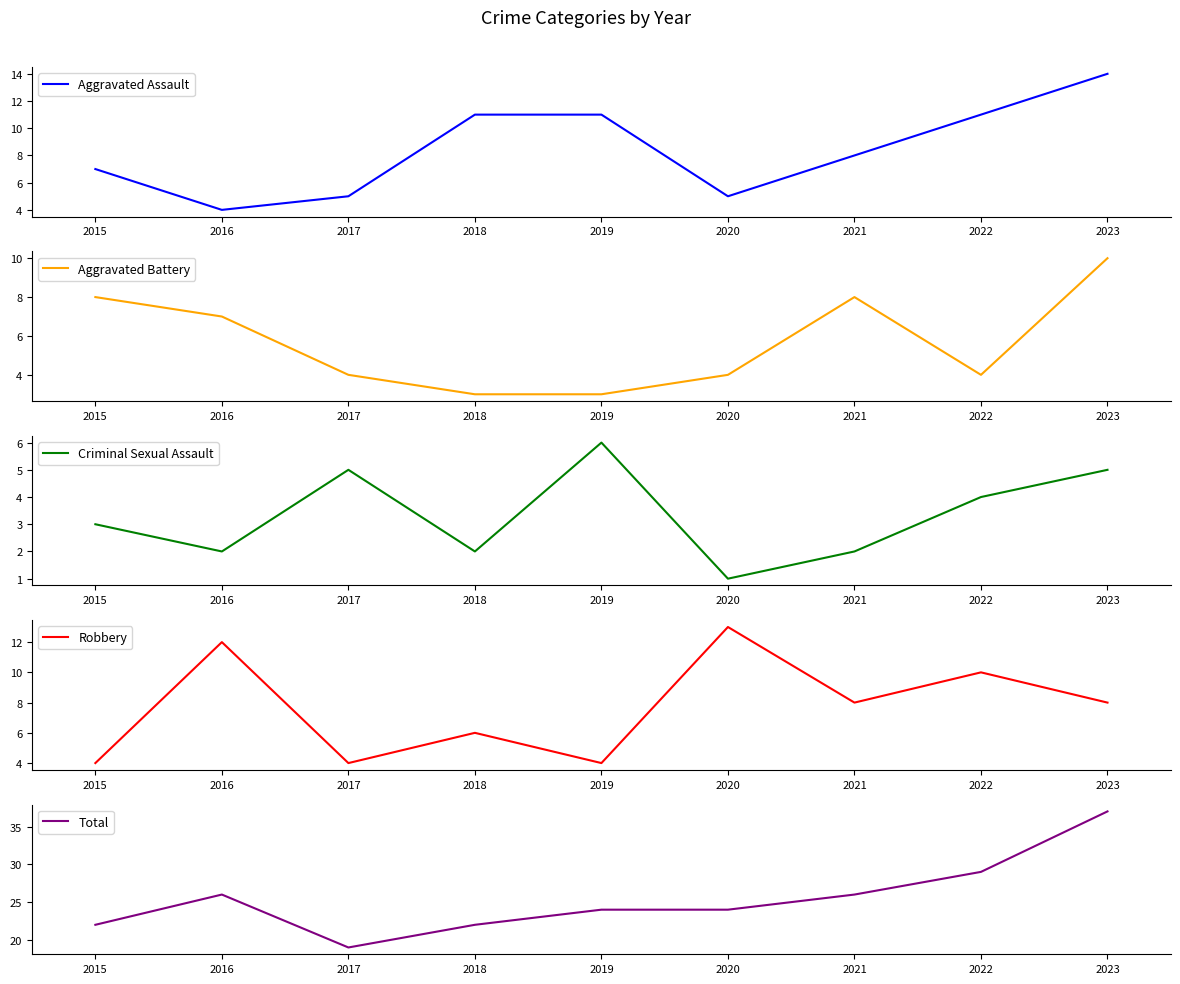

What is the difference between the highest and lowest values at 2016?

24